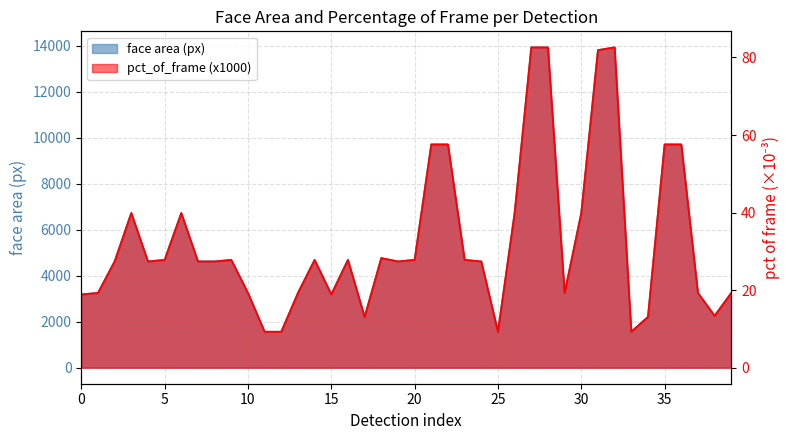

Read the face area (px) value at 33.

1560.0